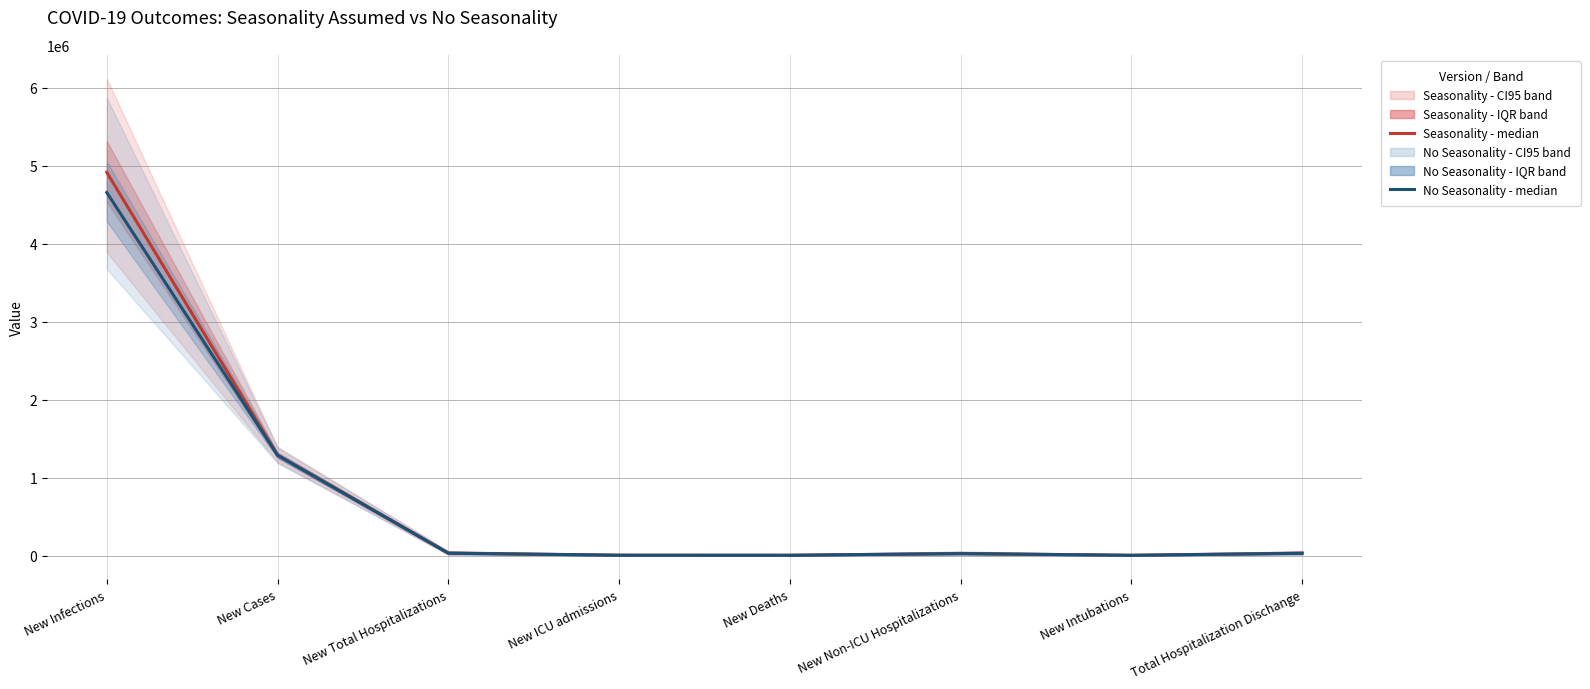

Where do Seasonality - median and No Seasonality - median first cross each other?

New ICU admissions and New Deaths